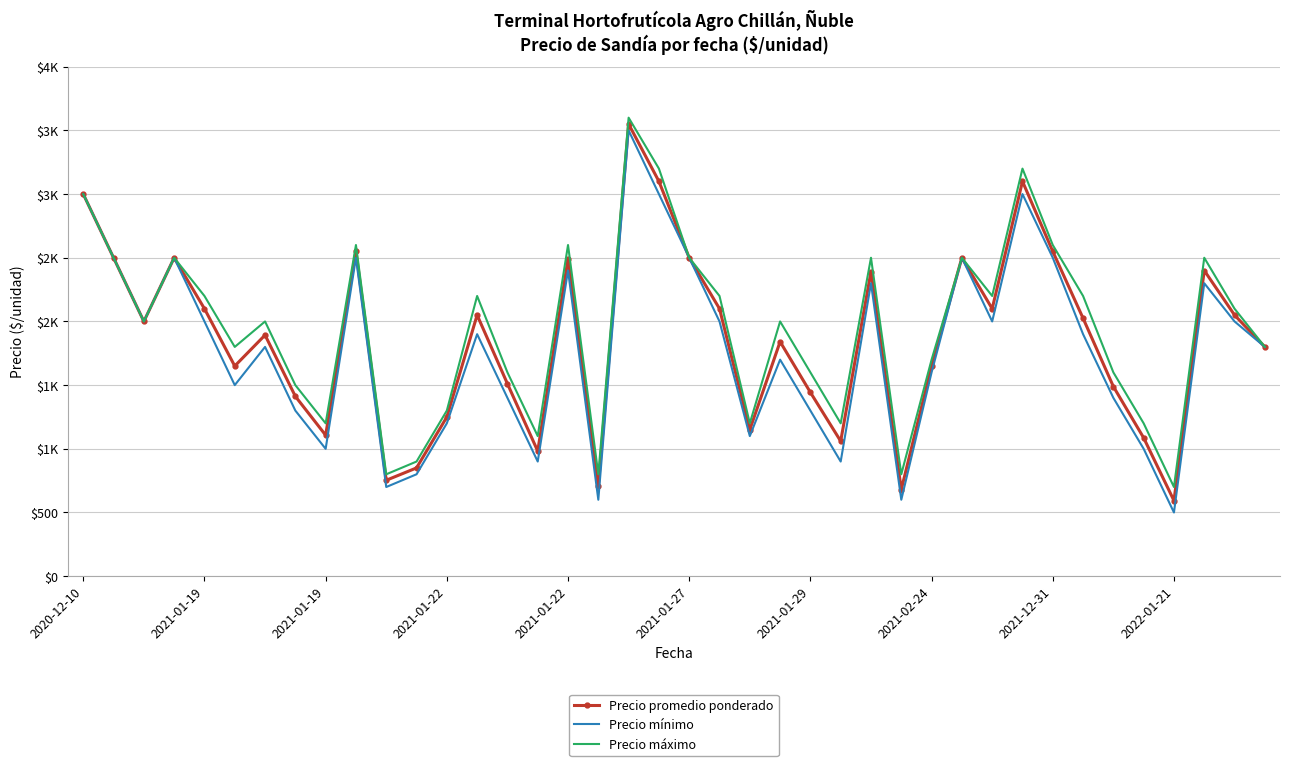

What is the value of the Precio promedio ponderado point at the 34th from the left?

2025